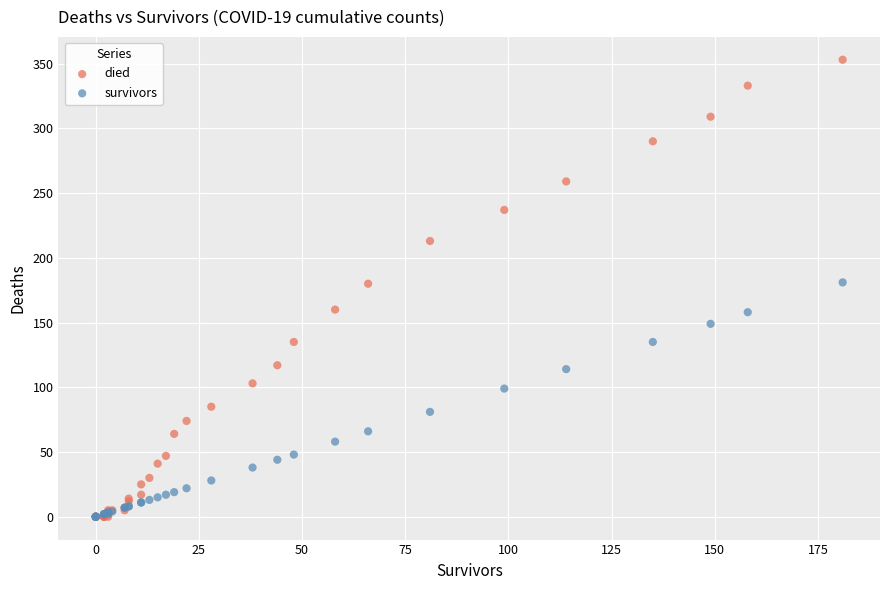

What are all the series names shown in the legend?

died, survivors